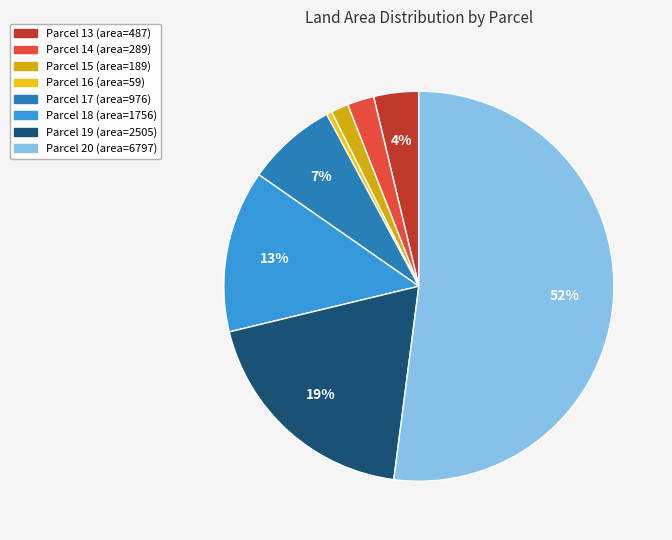

How many slices are in this pie chart?

8